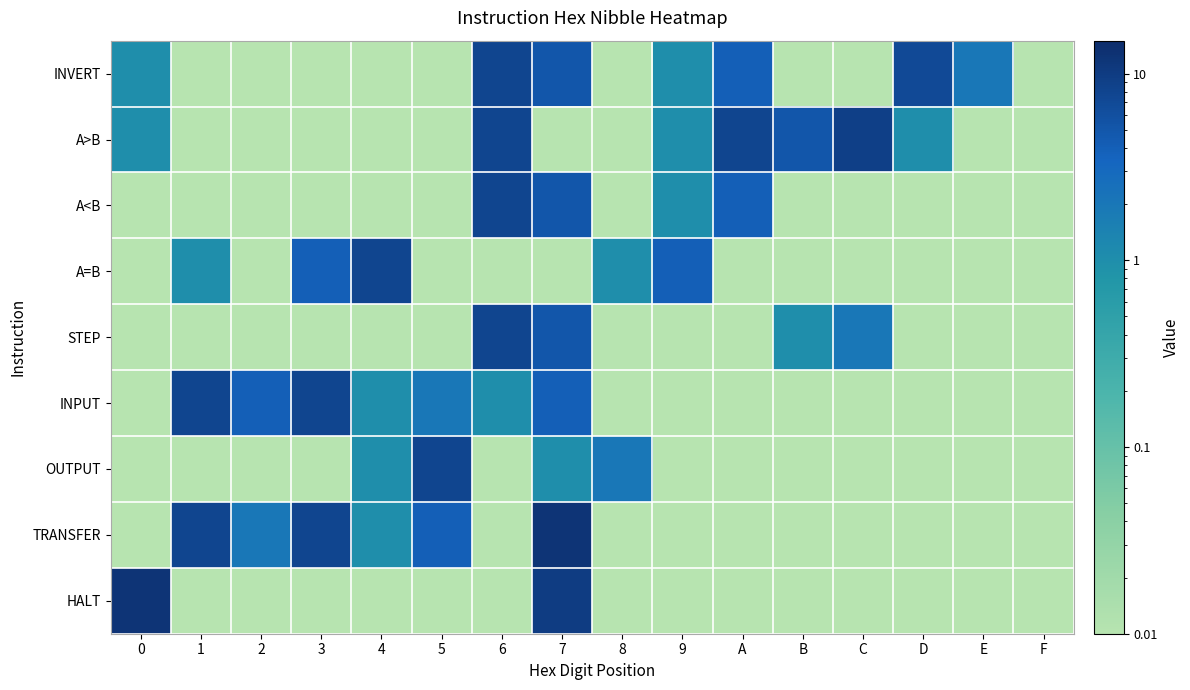

What is the total value across all series at F?

0.1